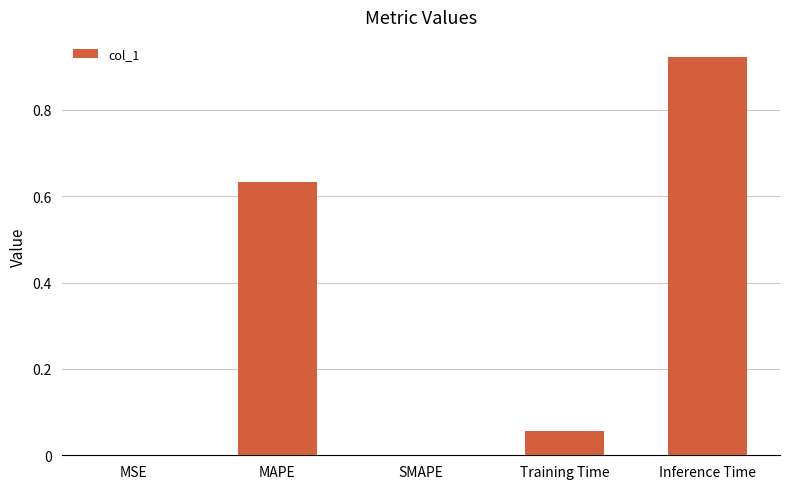

What is the sum of the values at Inference Time and MAPE?

1.6